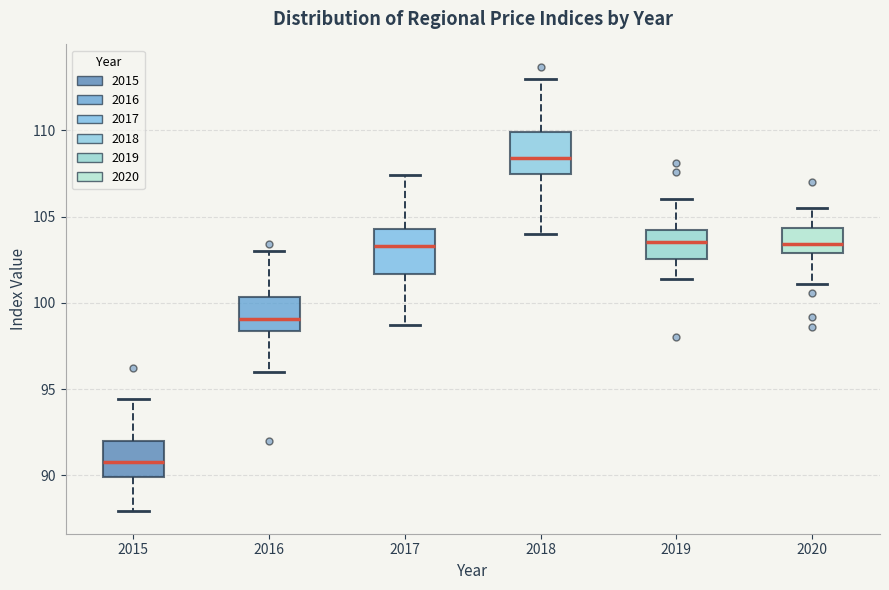

Reading left to right, transcribe this box plot: for each box, give where its median line is, the range the box spans, and where its two whiskers end, as read against the y-axis. The values are not printed on the chart, so give them approximately, as read against the axis.

2015: median 91.0, box 90.0 to 92.0, whiskers 88.0 to 94.5
2016: median 99.0, box 98.5 to 100.5, whiskers 96.0 to 103.0
2017: median 103.5, box 101.5 to 104.5, whiskers 98.5 to 107.5
2018: median 108.5, box 107.5 to 110.0, whiskers 104.0 to 113.0
2019: median 103.5, box 102.5 to 104.0, whiskers 101.5 to 106.0
2020: median 103.5, box 103.0 to 104.5, whiskers 101.0 to 105.5